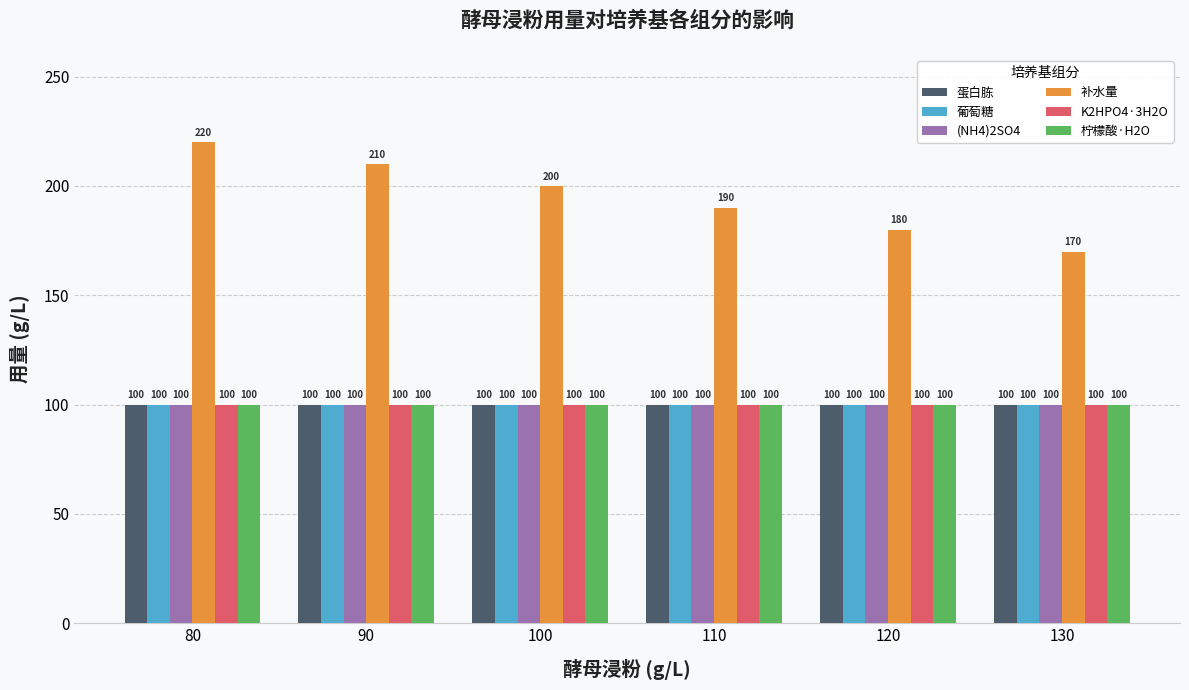

True or false: 葡萄糖 has a value of 30 at 130.

False